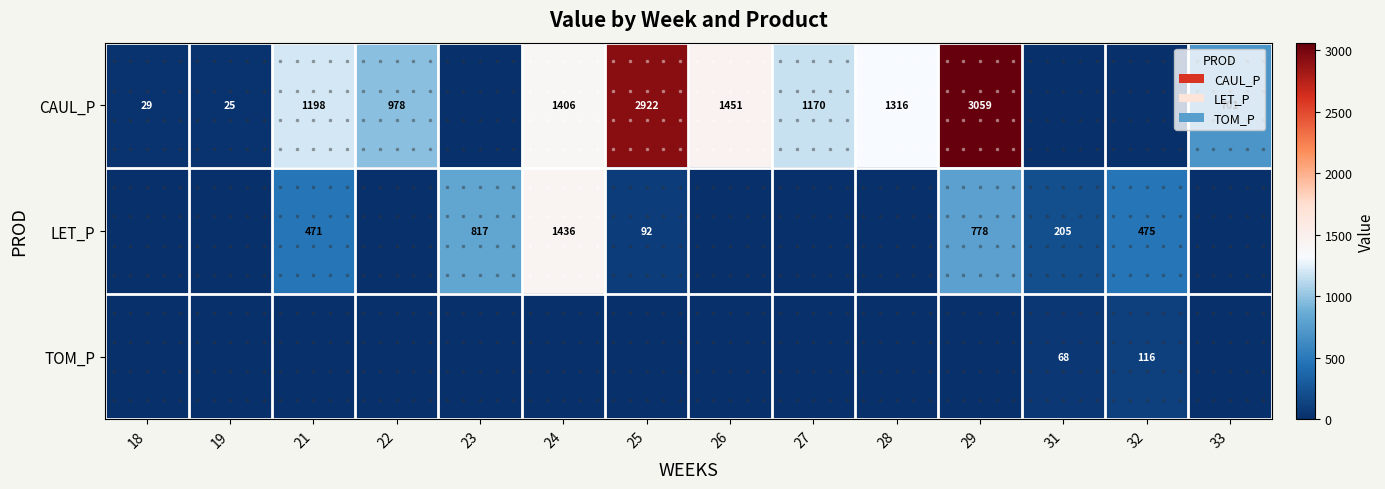

True or false: CAUL_P has a value of 284.6 at 22.

False